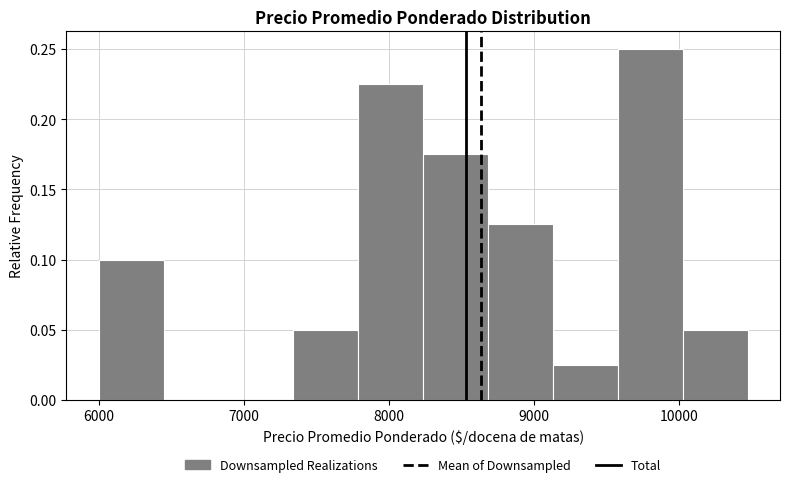

How tall is the bar that spans 9600 to 10000 on the x-axis? Neither the bar edges nor the heights are printed on the chart, so give them approximately, as read against the axes.

0.250